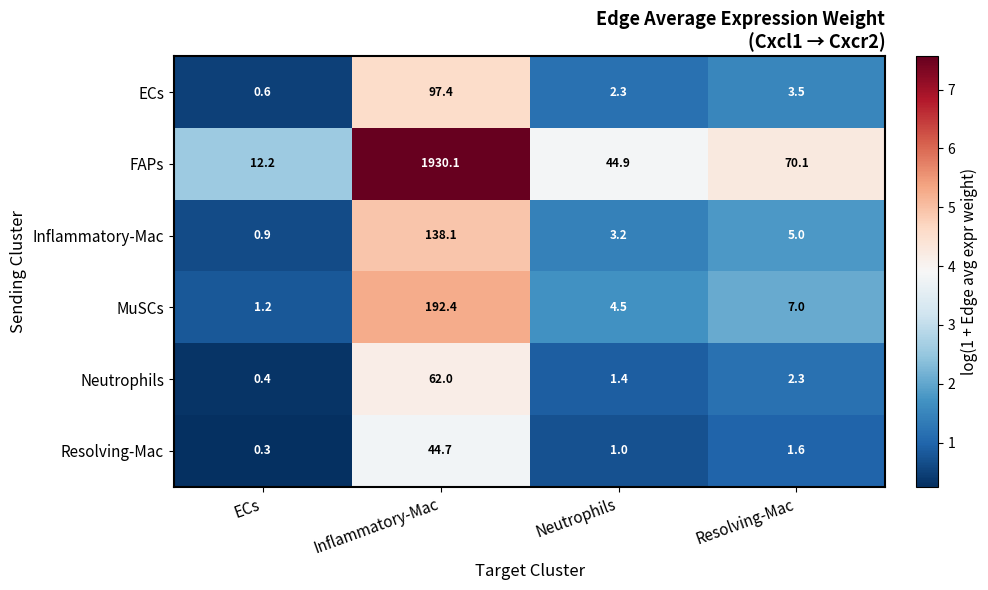

What is the sum of all Neutrophils values?

66.1